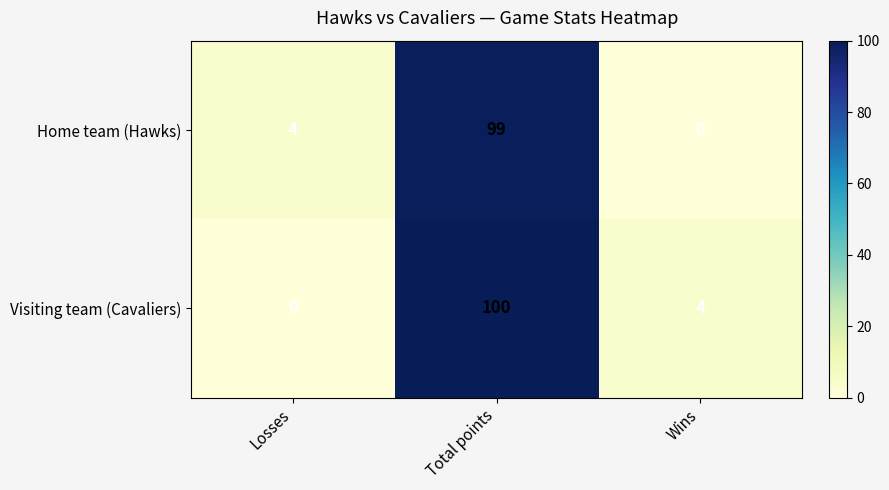

At how many categories does at least one series exceed 90?

1